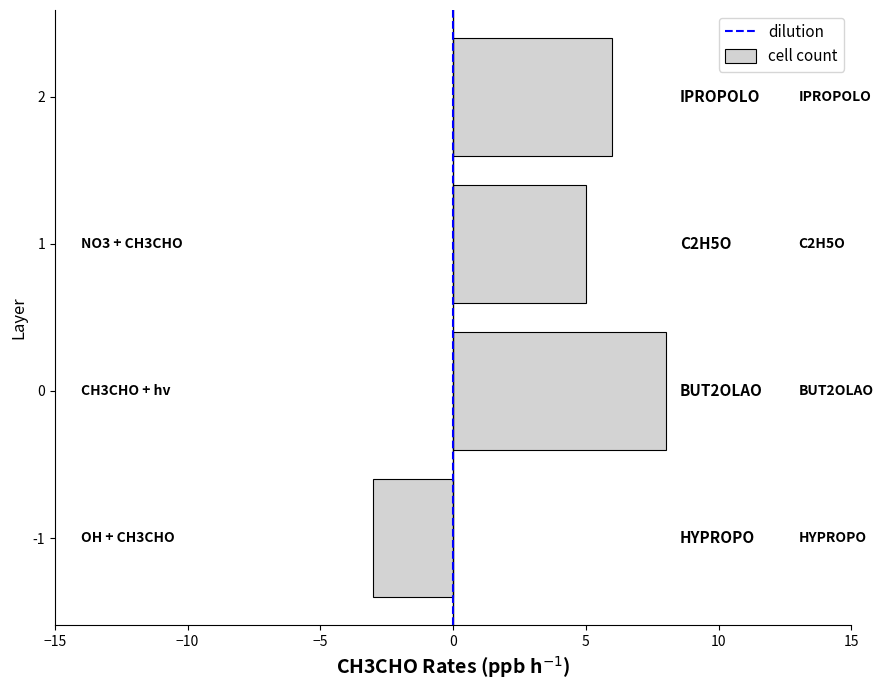

Rank the categories by value from highest to lowest.

0, 2, 1, -1